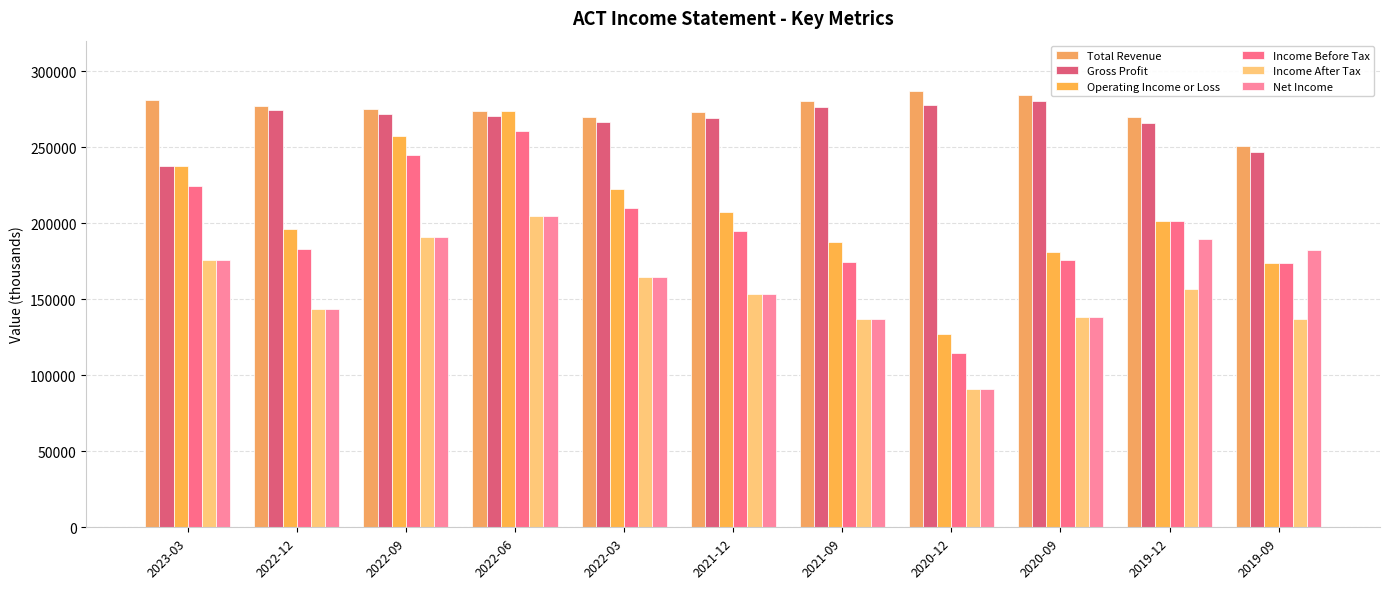

Rank the categories by Income After Tax value from lowest to highest.

2020-12, 2019-09, 2021-09, 2020-09, 2022-12, 2021-12, 2019-12, 2022-03, 2023-03, 2022-09, 2022-06